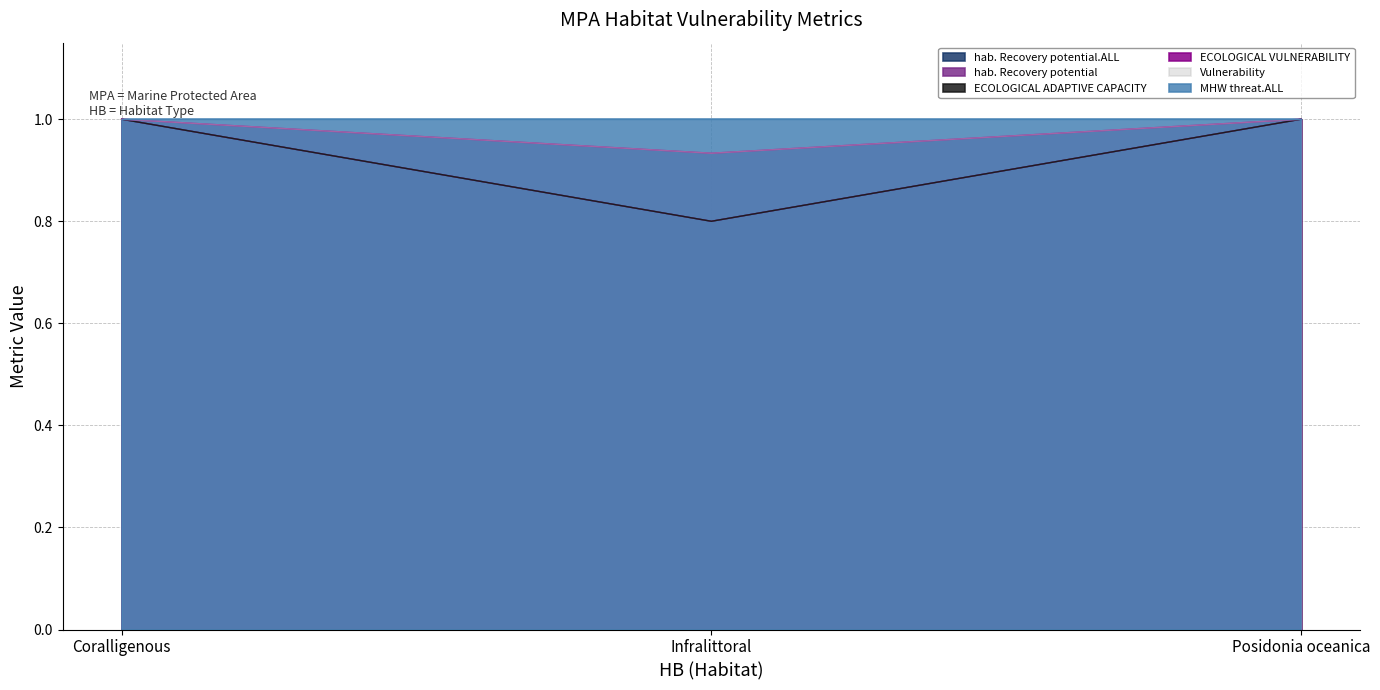

Which series changed the most between Infralittoral and Posidonia oceanica?

hab. Recovery potential.ALL